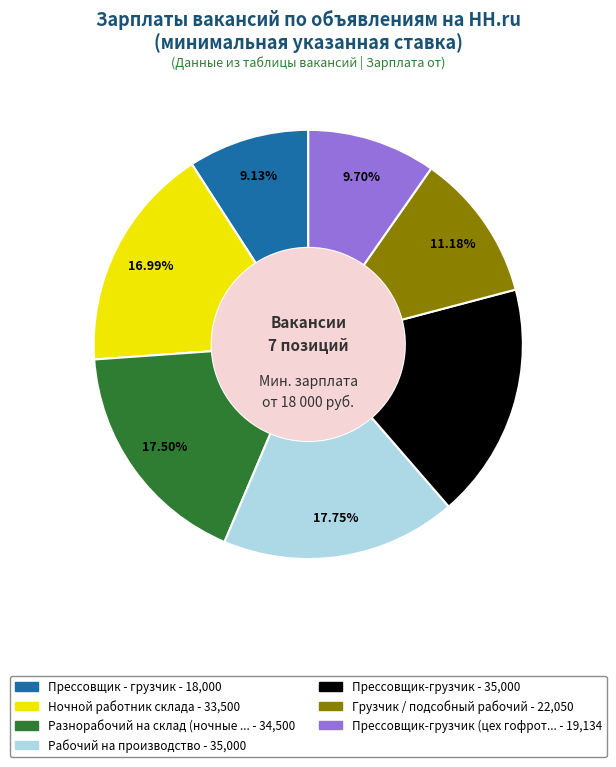

Is there a majority slice in this chart?

No